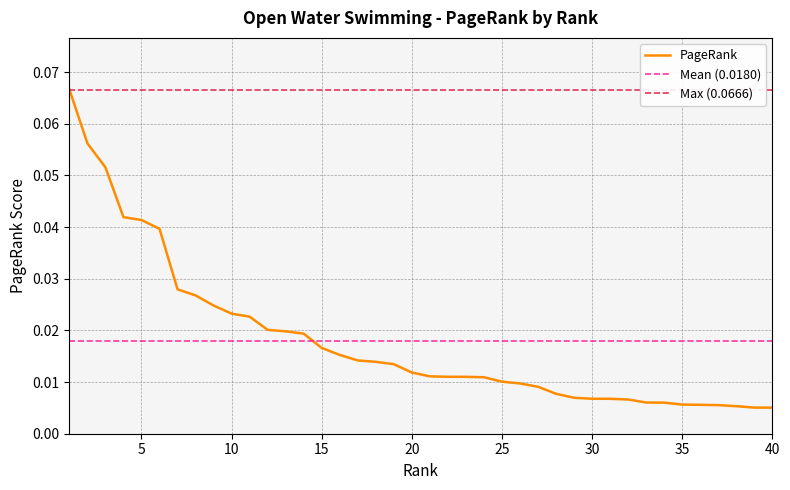

List the labels in order of value, largest first.

1, 2, 3, 4, 5, 6, 7, 8, 9, 10, 11, 12, 13, 14, 15, 16, 17, 18, 19, 20, 21, 22, 23, 24, 25, 26, 27, 28, 29, 30, 31, 32, 33, 34, 35, 36, 37, 38, 39, 40